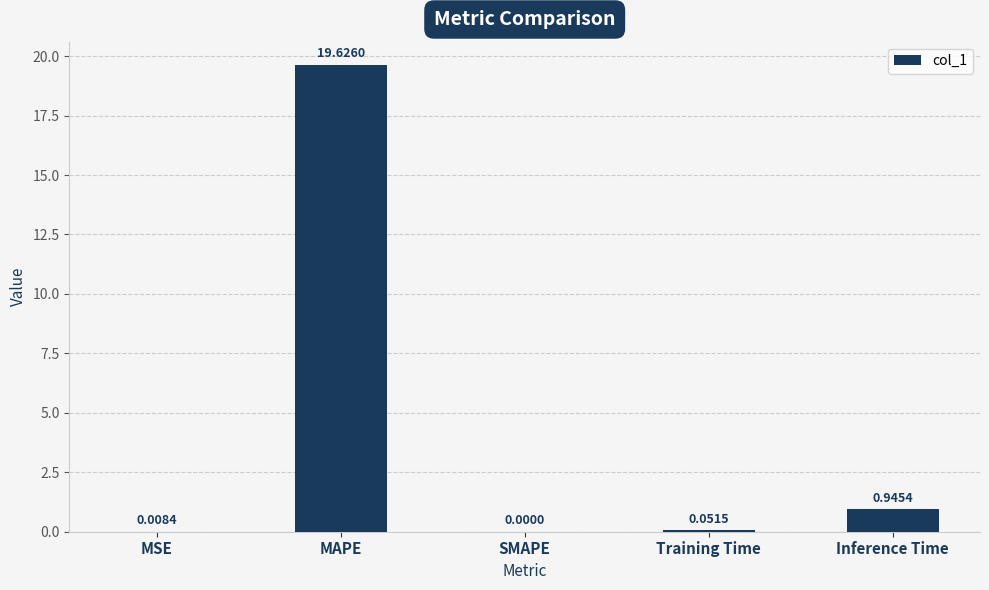

Which category has the highest value across all series?

MAPE